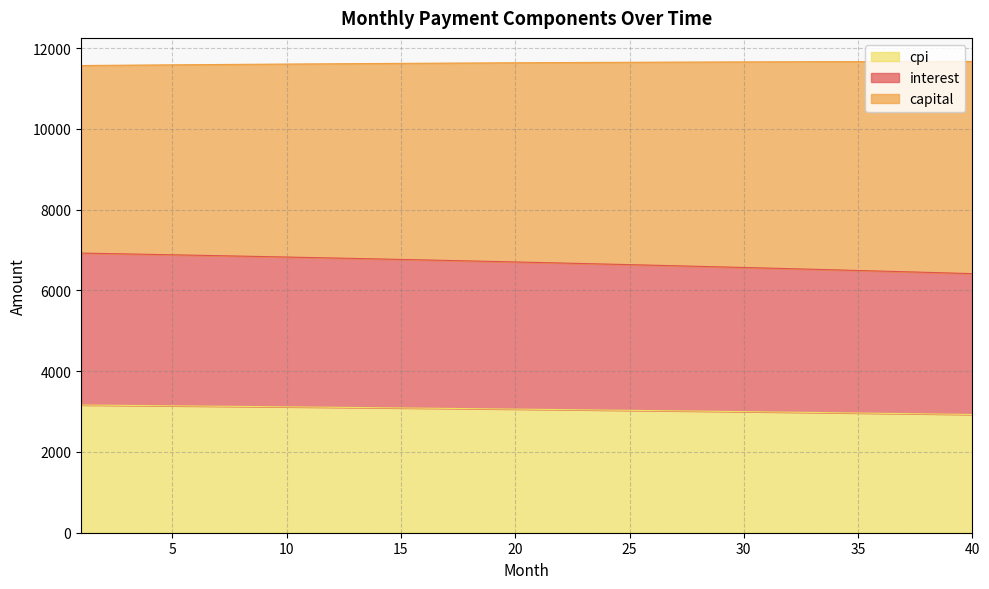

What is the lowest value of the cpi series?

2928.1